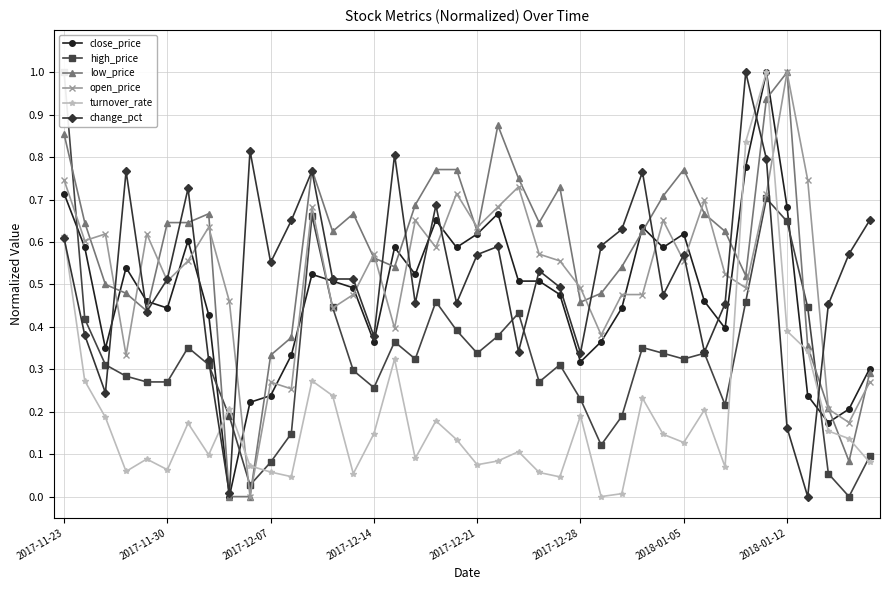

True or false: turnover_rate has more than 1 points higher than both neighbors.

True